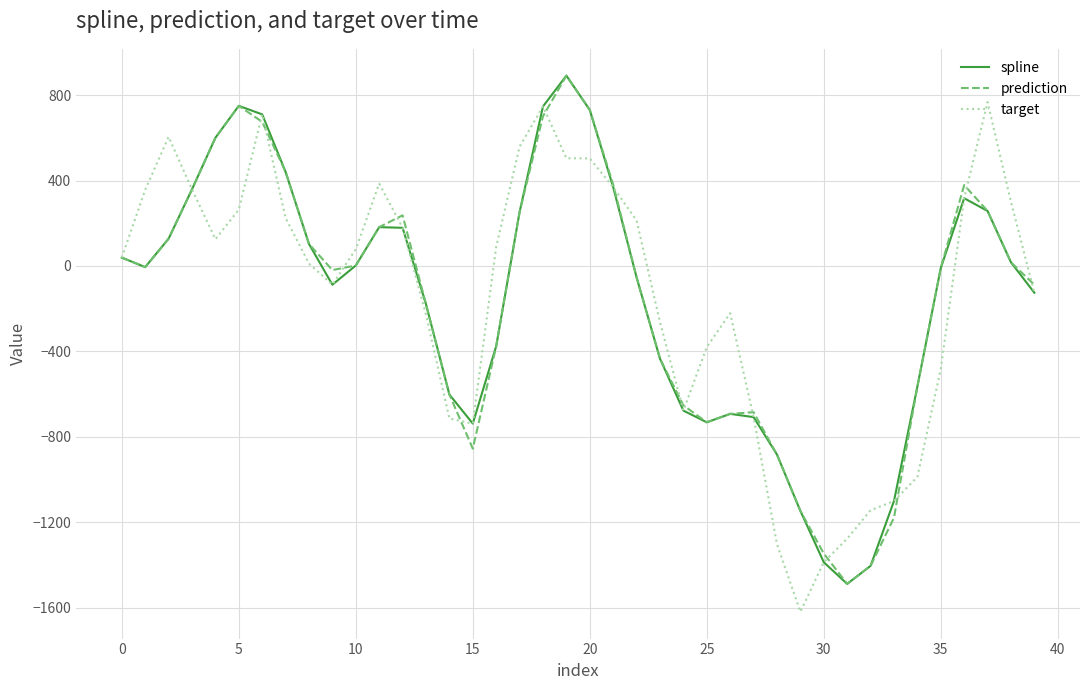

What is the smallest value displayed?

-1618.7